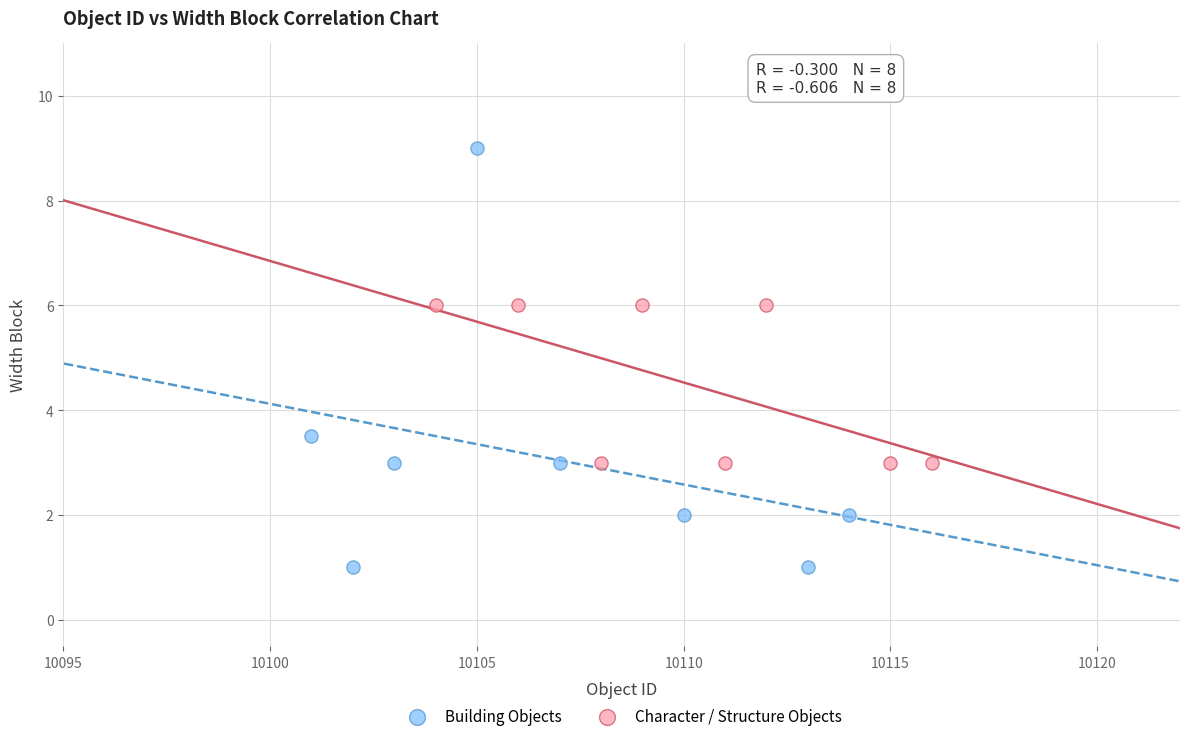

Which series contains the lowest Y value?

Building Objects